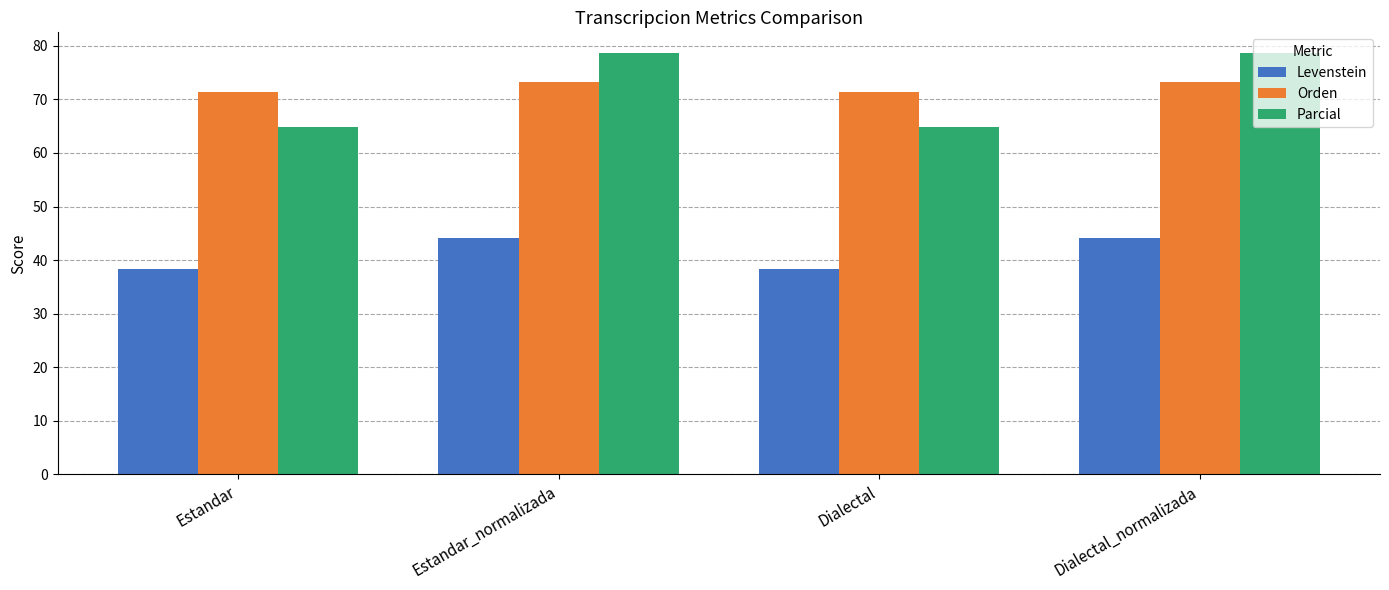

What is the greatest value displayed?

78.6